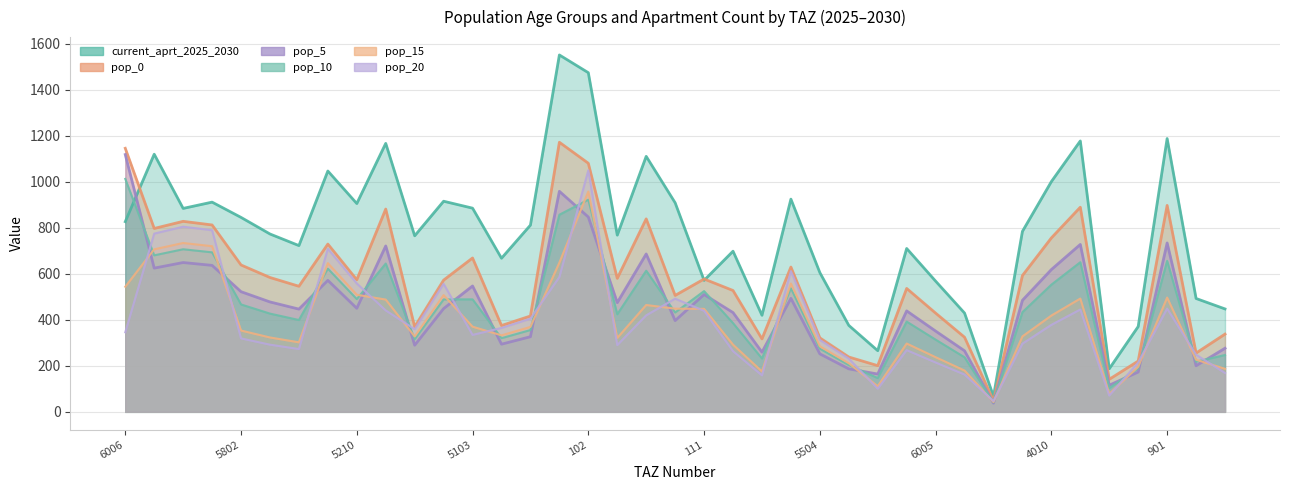

Reading left to right, extract all data points from this chart.

current_aprt_2025_2030: 827.1	1120.3	884.7	912.0	845.5	773.5	723.0	1047.3	905.9	1167.5	765.6	915.9	885.8	668.0	812.0	1552.0	1474.8	768.4	1111.0	909.2	571.8	698.6	420.0	925.0	605.5	376.0	266.0	710.5	568.4	429.6	67.5	784.8	1001.3	1178.1	187.4	371.0	1188.5	492.9	447.6
pop_0: 1146.1	797.5	828.5	812.7	638.7	584.2	546.1	729.6	574.5	881.9	369.7	572.9	669.1	375.4	416.8	1172.3	1081.0	580.5	839.2	506.3	577.7	527.7	317.2	629.7	321.7	238.4	200.9	536.6	429.4	324.5	48.0	592.8	756.4	889.9	141.5	220.9	897.8	255.7	338.1
pop_5: 1118.8	625.0	649.3	636.9	522.5	478.0	446.8	571.8	450.2	721.5	289.7	448.9	547.4	294.2	326.6	959.1	847.2	474.9	686.6	396.8	510.2	431.7	259.5	493.5	252.1	186.9	164.4	439.0	351.3	265.5	37.7	485.0	618.8	728.0	115.8	173.1	734.5	200.4	276.6
pop_10: 1013.0	680.6	707.0	693.6	467.0	427.2	399.4	622.7	490.3	644.9	315.5	488.9	489.2	320.4	355.7	857.2	922.5	424.4	613.7	432.1	525.0	385.9	232.0	537.4	274.6	203.5	146.9	392.4	314.0	237.3	41.0	433.5	553.1	650.7	103.5	188.5	656.5	218.2	247.2
pop_15: 544.1	706.8	734.3	720.3	353.6	323.4	302.4	646.7	509.2	488.2	327.7	507.7	370.4	332.7	369.4	649.0	958.1	321.4	464.6	448.7	447.9	292.1	175.6	558.1	285.1	211.3	111.2	297.1	237.7	179.7	42.6	328.2	418.7	492.7	78.3	195.8	497.0	226.6	187.2
pop_20: 345.9	775.0	805.1	789.9	319.4	292.2	273.1	709.1	558.3	441.0	359.3	556.7	334.6	364.8	405.0	586.2	1050.6	290.3	419.7	492.0	439.2	263.9	158.7	612.0	312.7	231.7	100.5	268.4	214.7	162.3	46.7	296.4	378.2	445.0	70.8	214.7	448.9	248.5	169.1